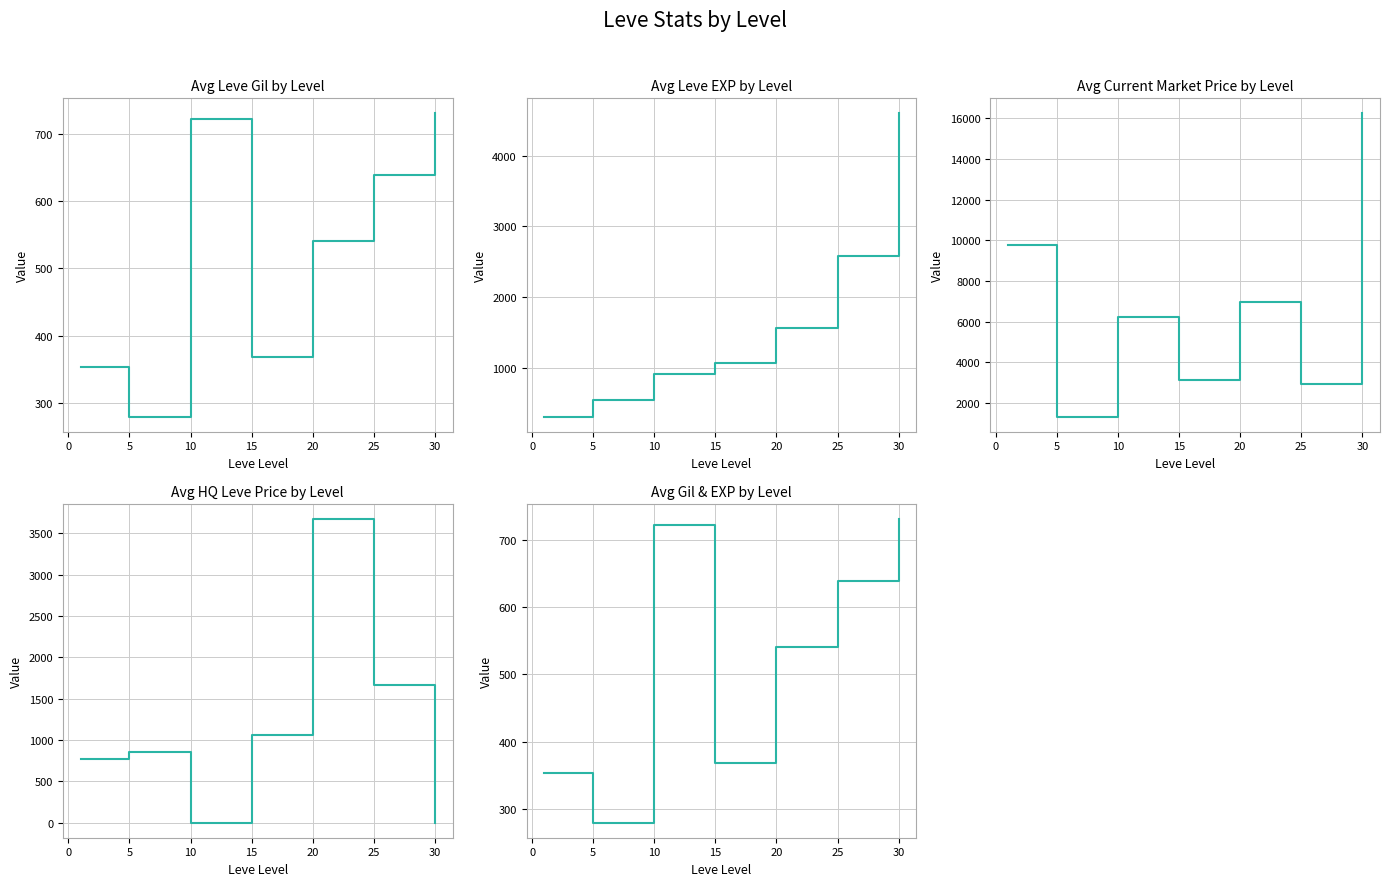

How many values in the Avg Current Price series exceed 6215?

3